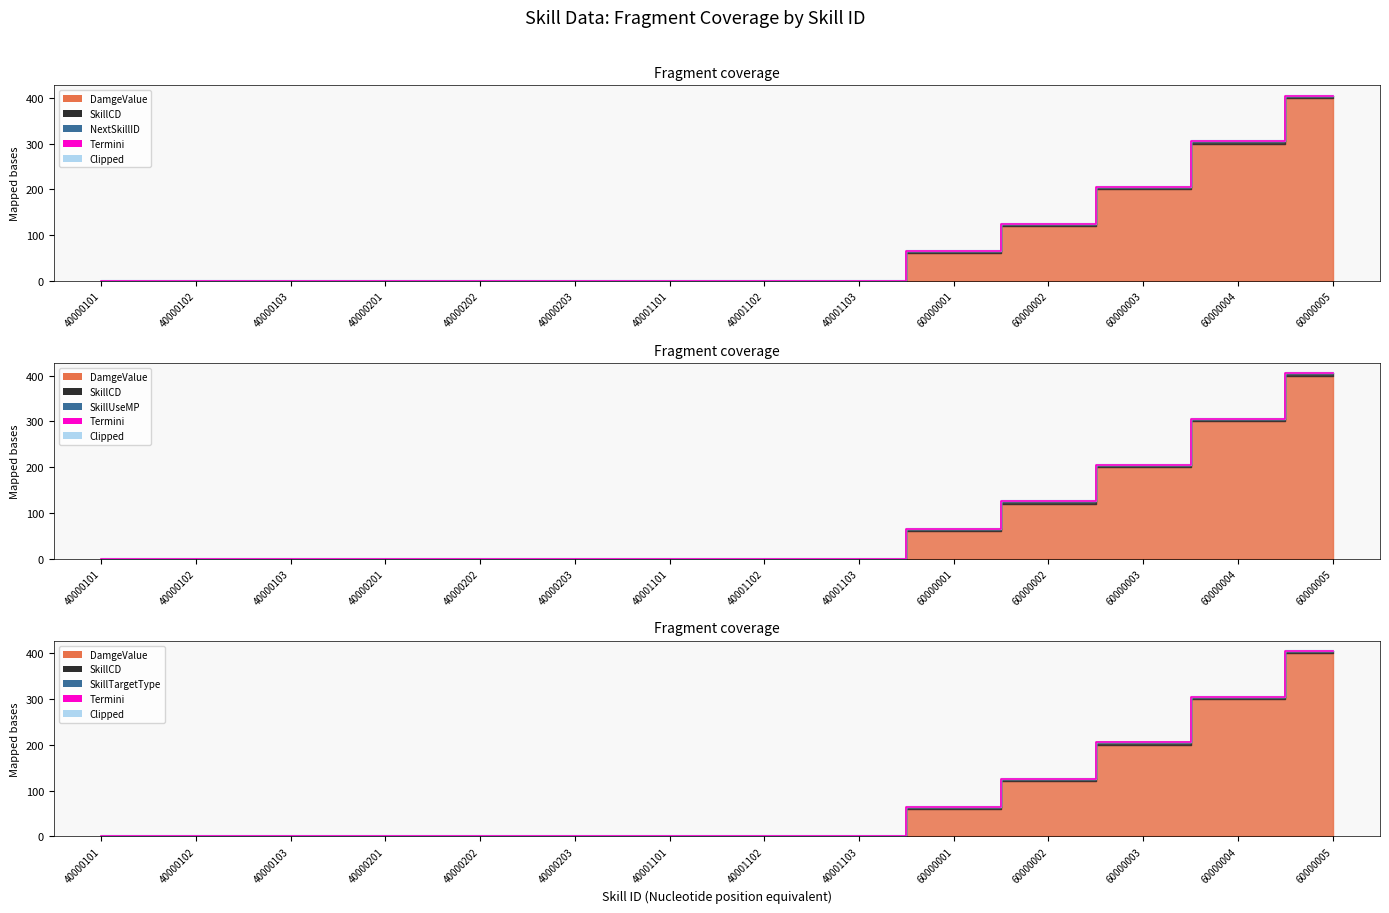

True or false: there are more than 2 points higher than both neighbors.

False